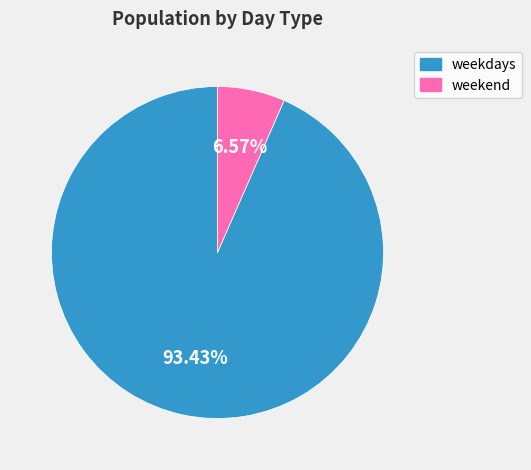

What is the ratio of the value at weekdays to the value at weekend?

14.2